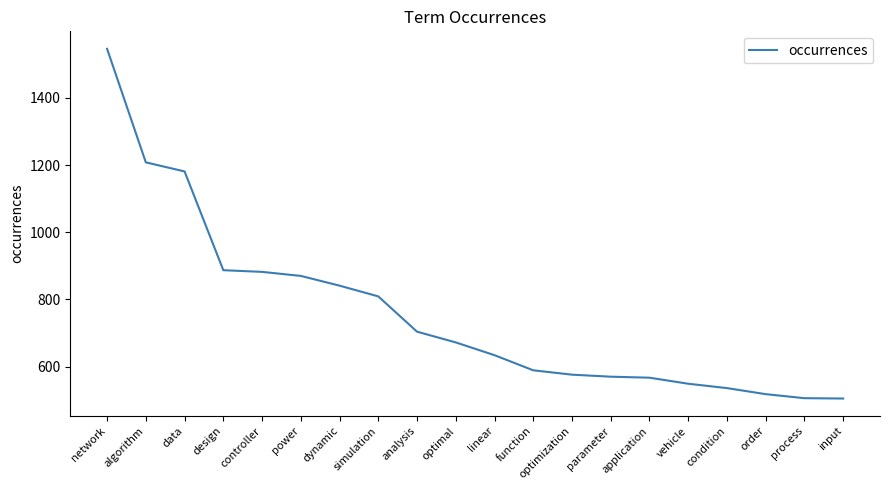

What is the maximum value shown in the chart?

1546